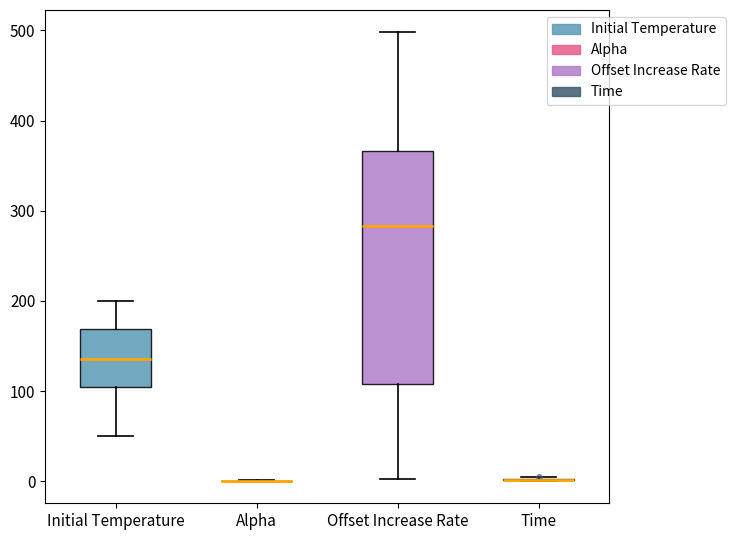

Which box is the tallest, from its lower edge to its upper edge?

Offset Increase Rate